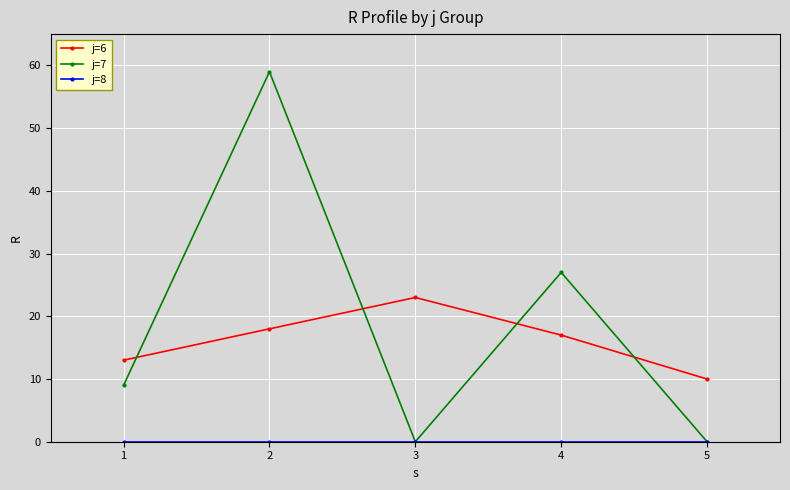

Where is the first local maximum for j=7?

2